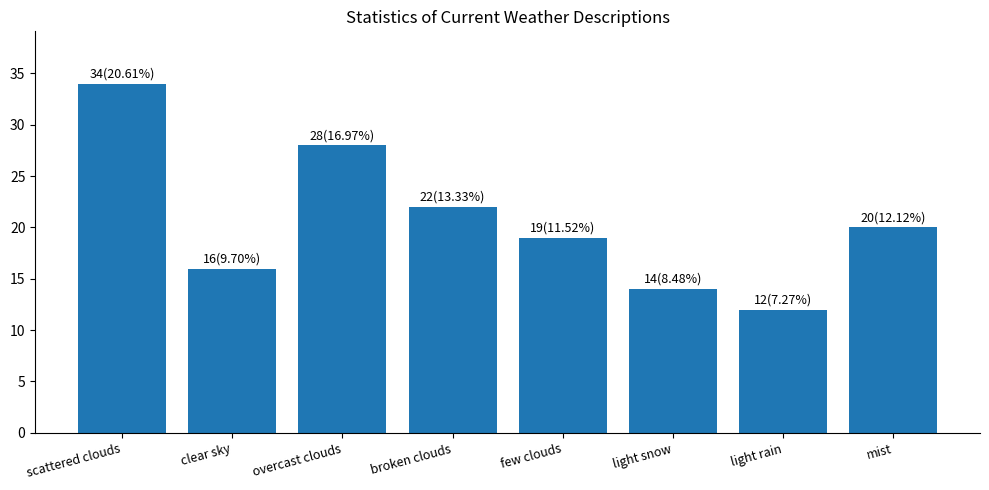

The value at clear sky is 11. True or false?

False